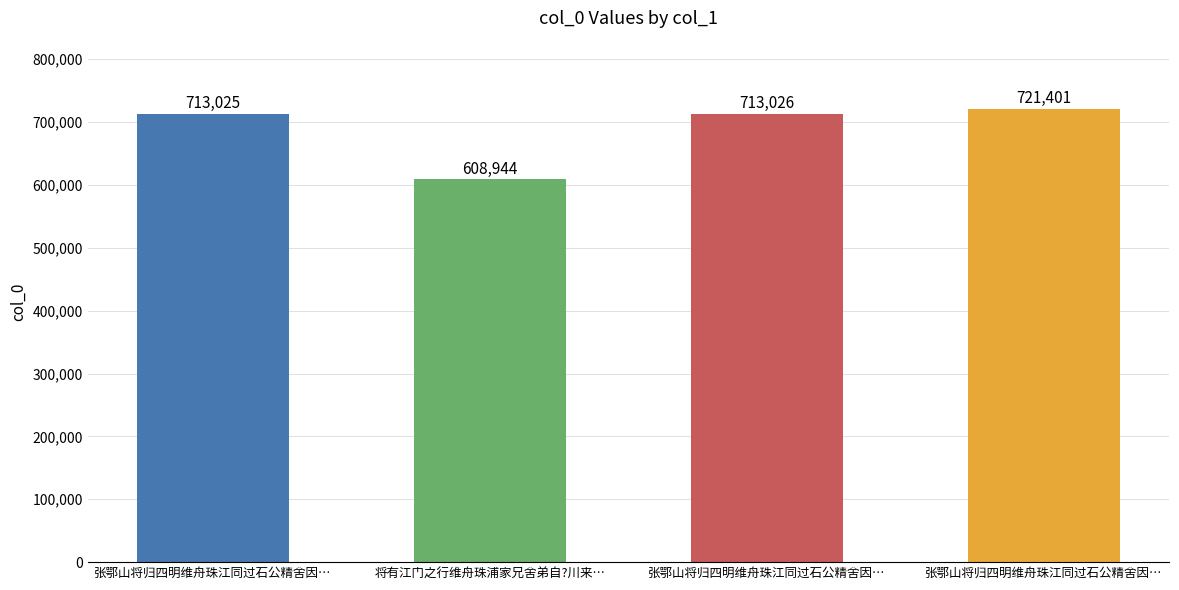

The value at 张鄂山将归四明维舟珠江同过石公精舍因… is 1276255. True or false?

False